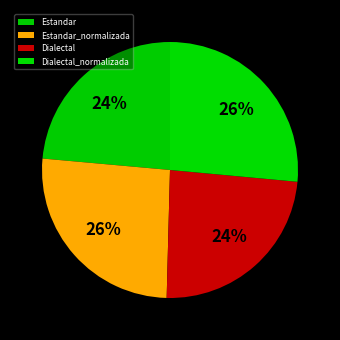

What is the change in value from Dialectal to Dialectal_normalizada?

+1.4